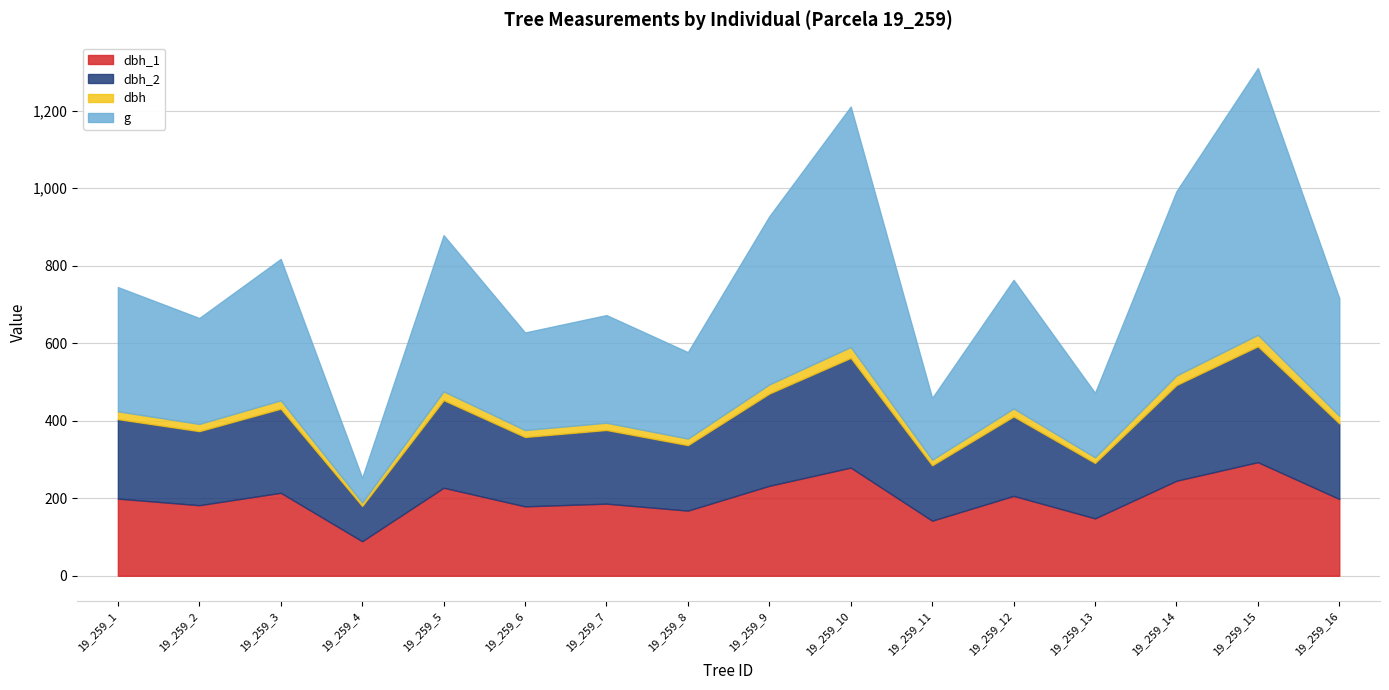

At which label is dbh_2 closest to 195?

19_259_16